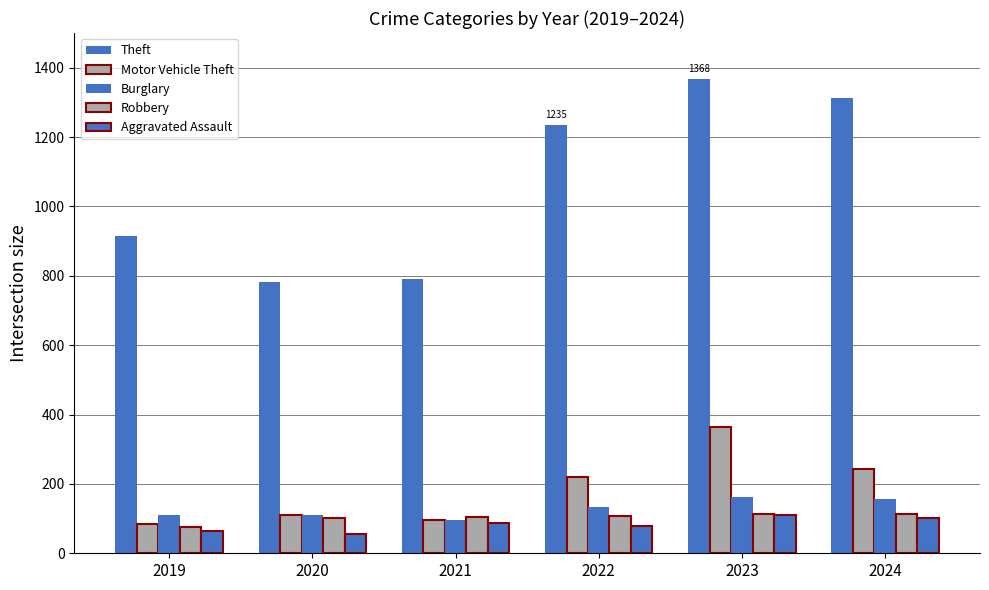

Rank the categories by Robbery value from lowest to highest.

2019, 2020, 2021, 2022, 2024, 2023